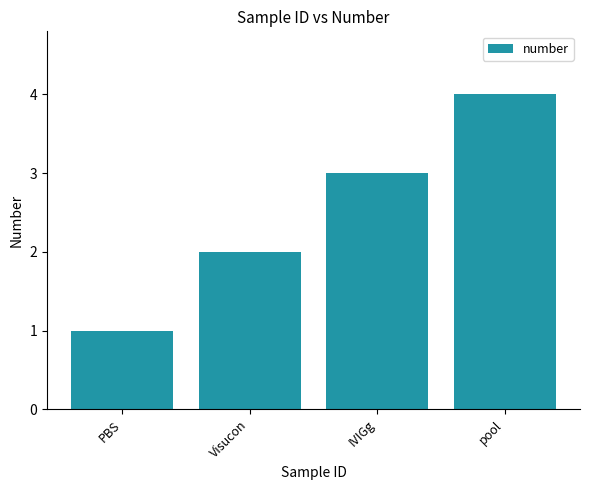

What is the sum of all values?

10